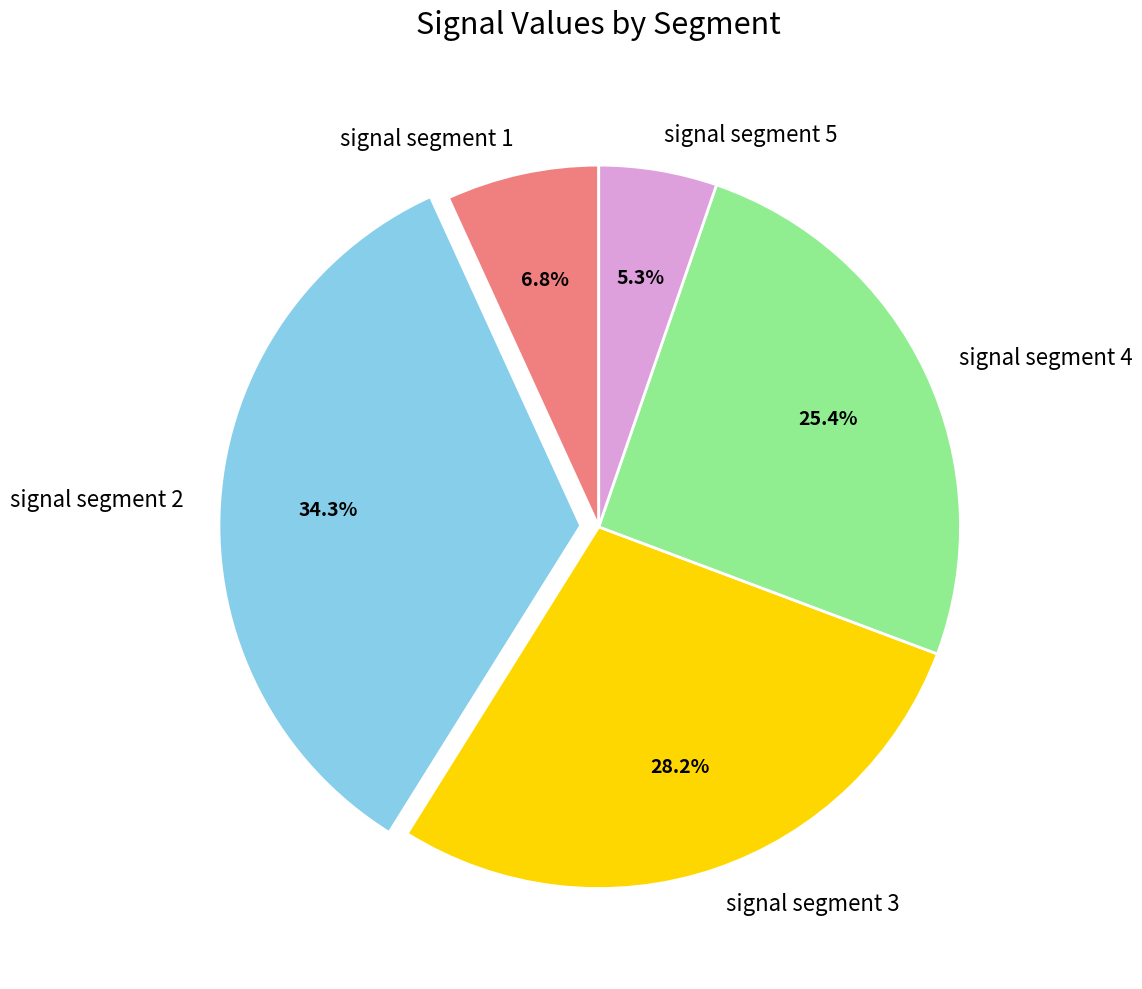

Rank the categories by value from highest to lowest.

signal segment 2, signal segment 3, signal segment 4, signal segment 1, signal segment 5